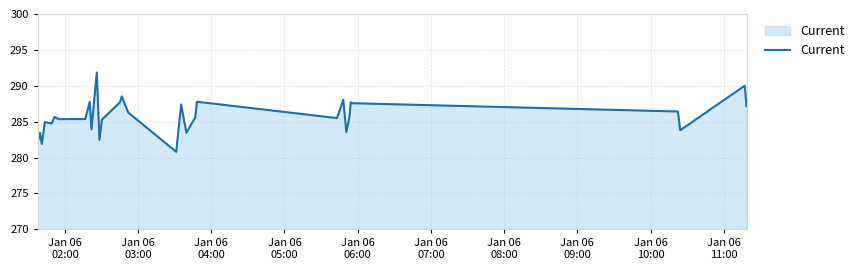

What is the average value?

285.7